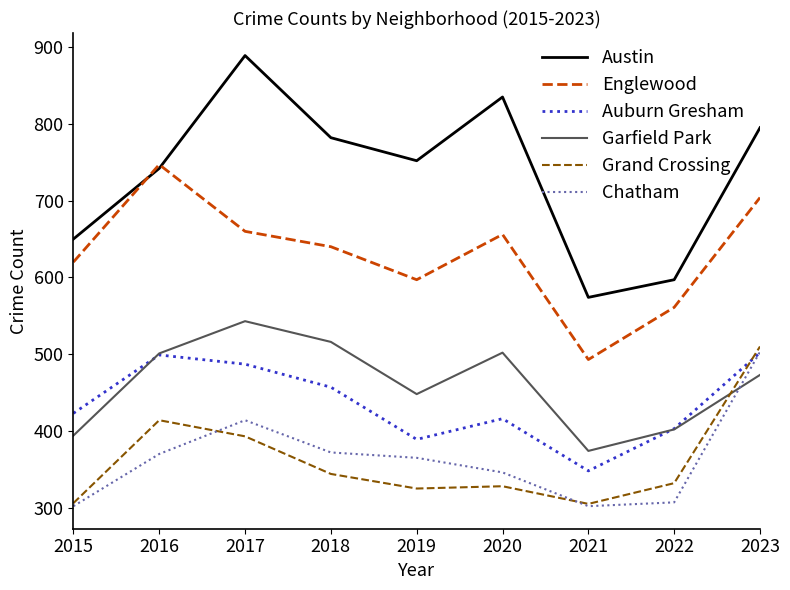

Which series changed the most between 2017 and 2018?

Austin